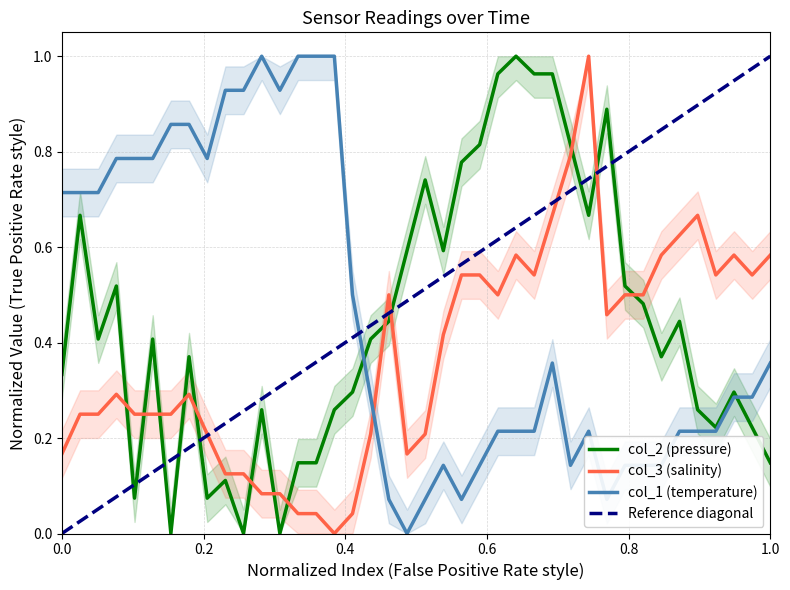

True or false: col_3 and col_1 cross at least once.

True